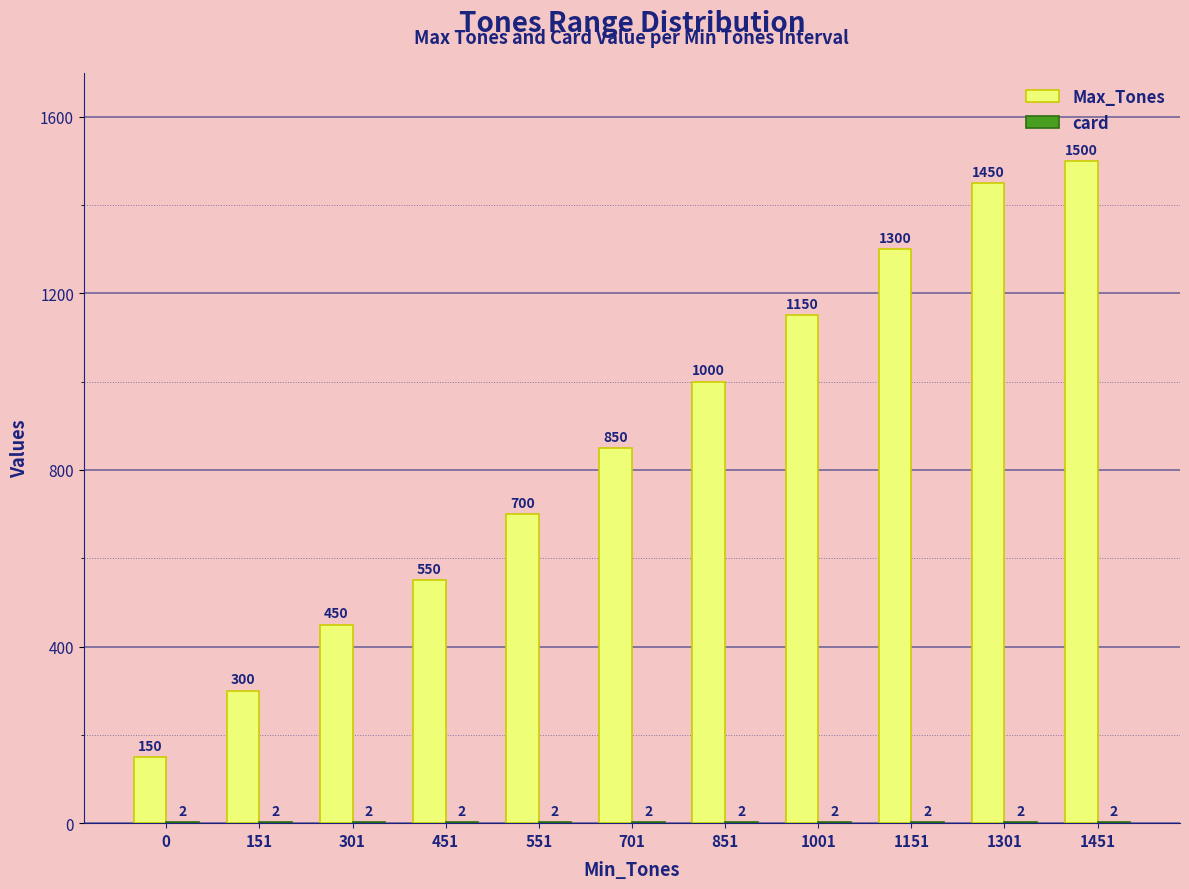

Between 151 and 851, which series saw the biggest shift?

Max_Tones